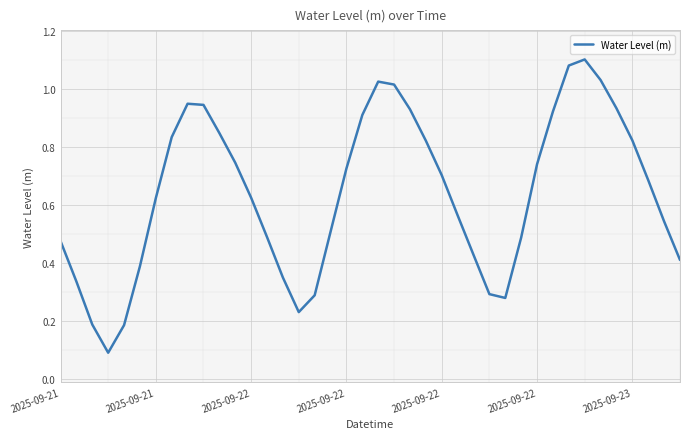

How many lines are shown in the chart?

1